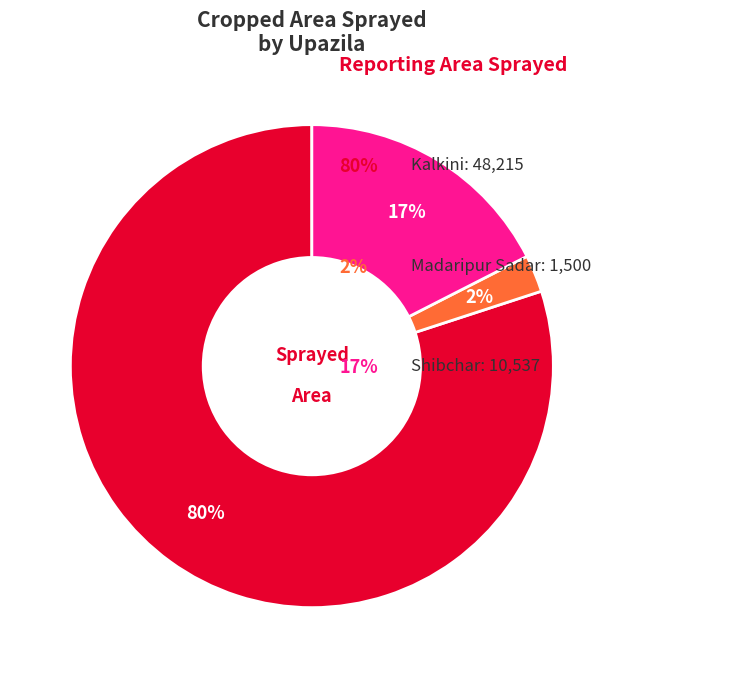

Is there a majority slice in this chart?

Yes